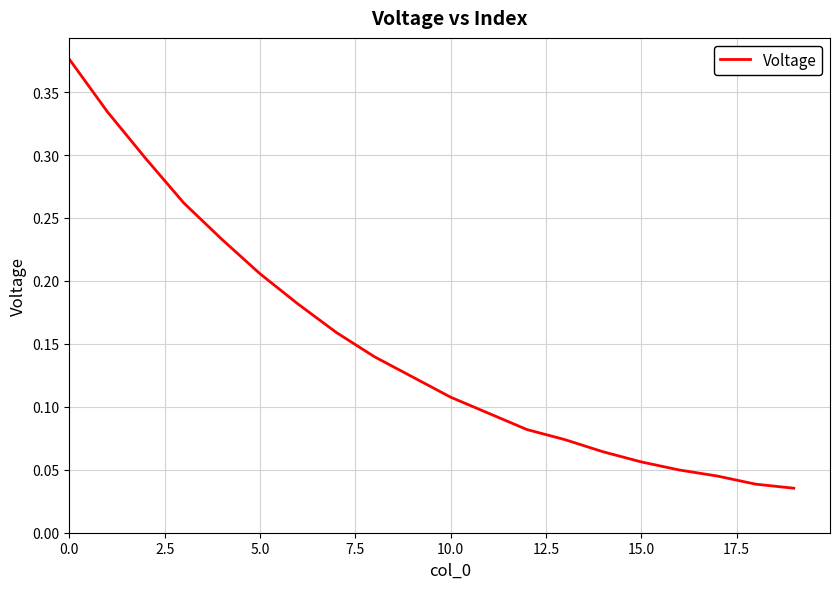

Does the chart display data point markers on the line(s)?

No